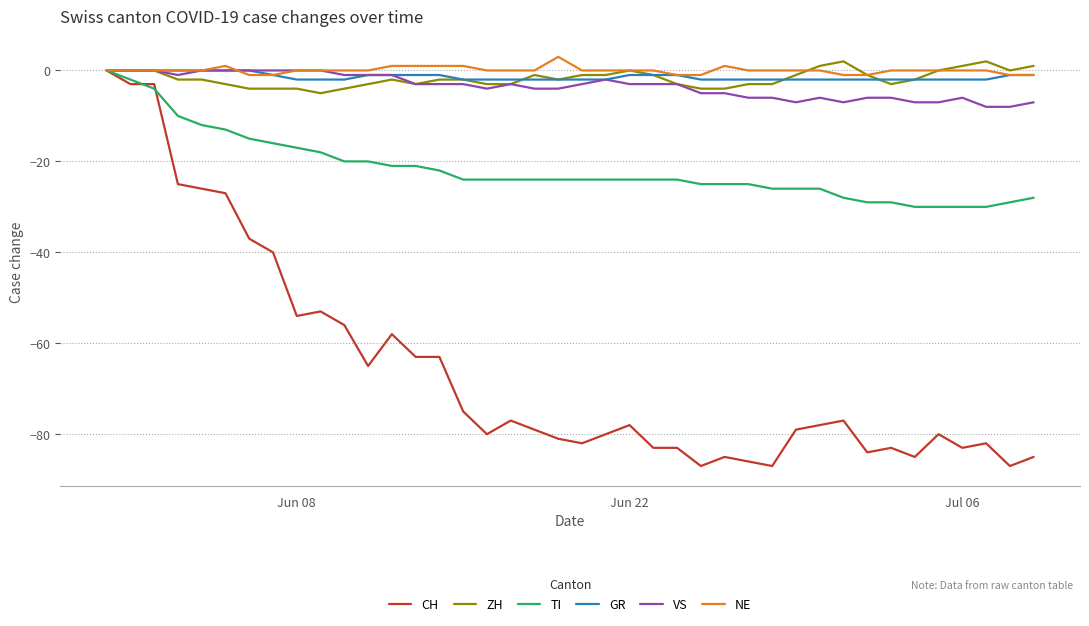

Which series has the widest spread of values?

CH